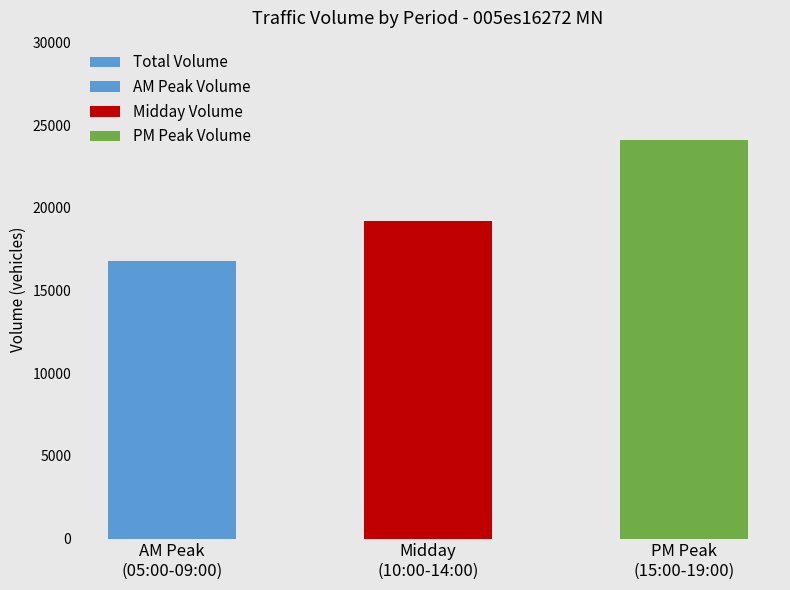

The chart shows a value of 19208.8 at Midday
(10:00-14:00). True or false?

True